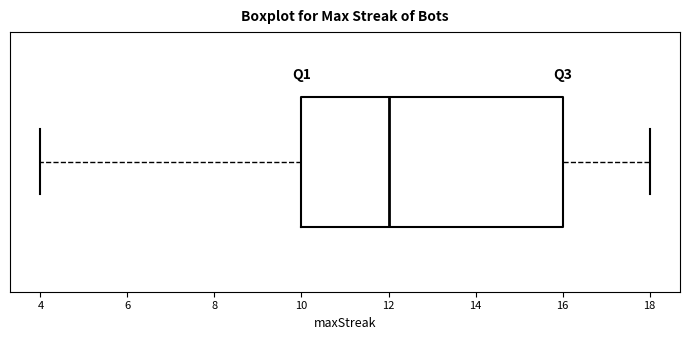

Where is the left edge of the box on the x-axis? The values are not printed on the chart, so give them approximately, as read against the axis.

10